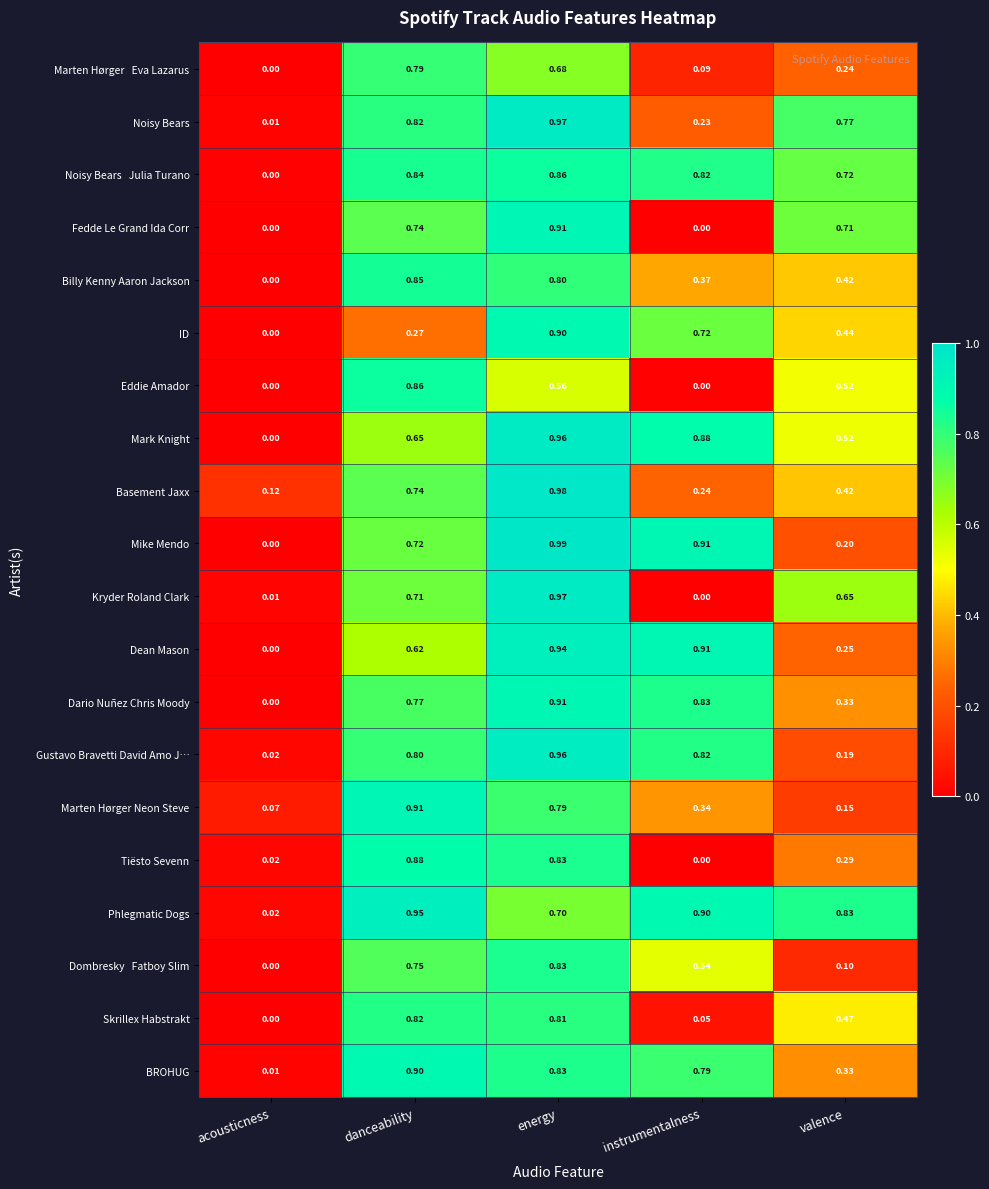

Which label corresponds to the largest value in the chart?

energy